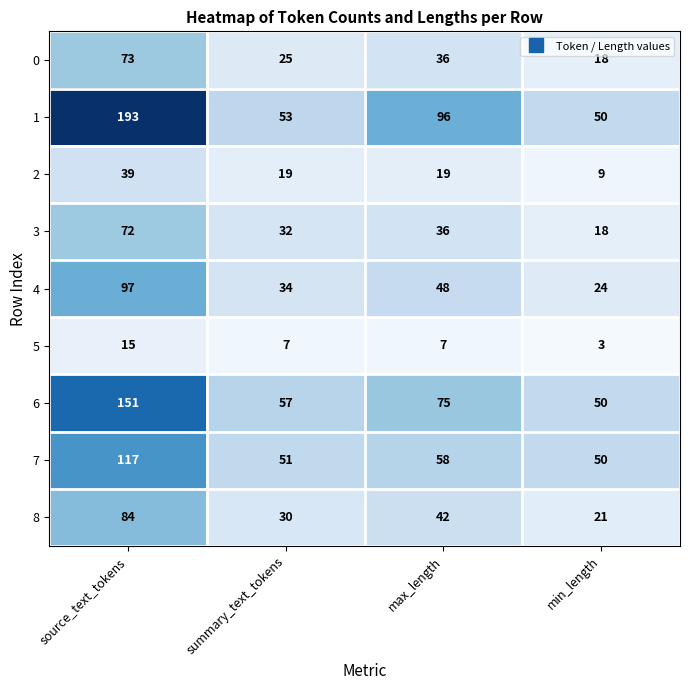

At which label does 5 first exceed 7?

source_text_tokens